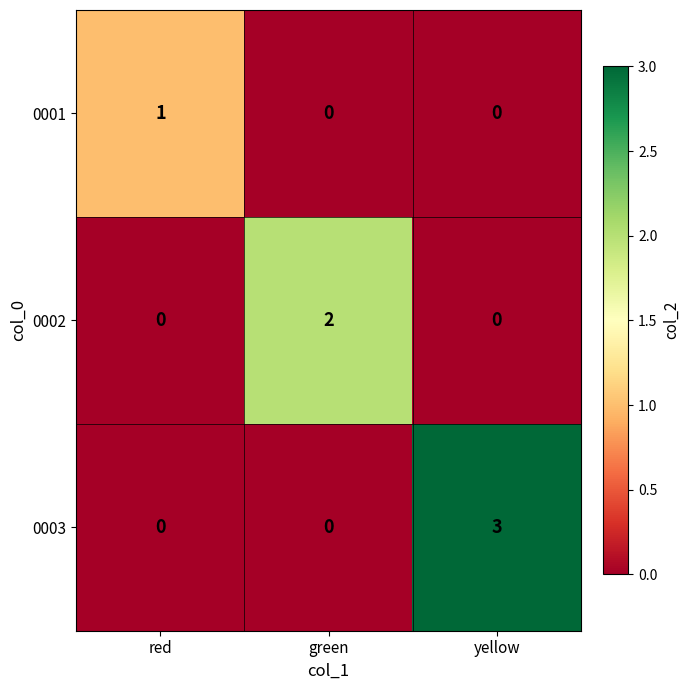

Is it true that 0002 equals 1 at red?

False